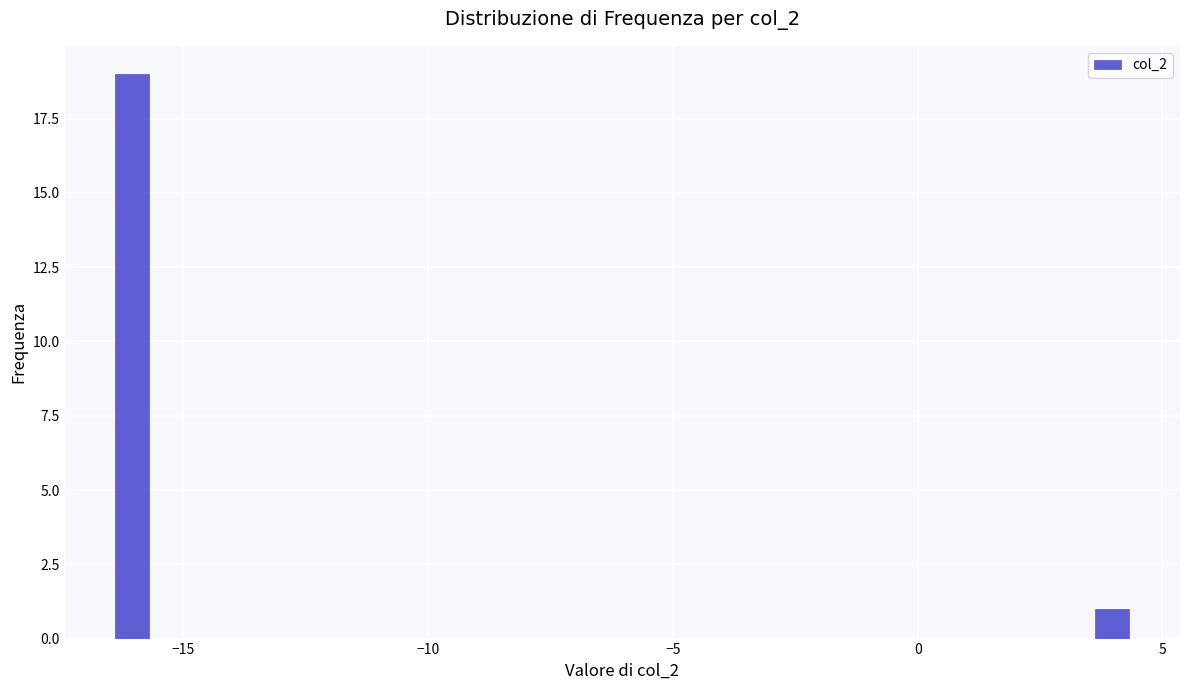

Read against the x-axis, roughly where is the centre of the tallest bar?

-16.0